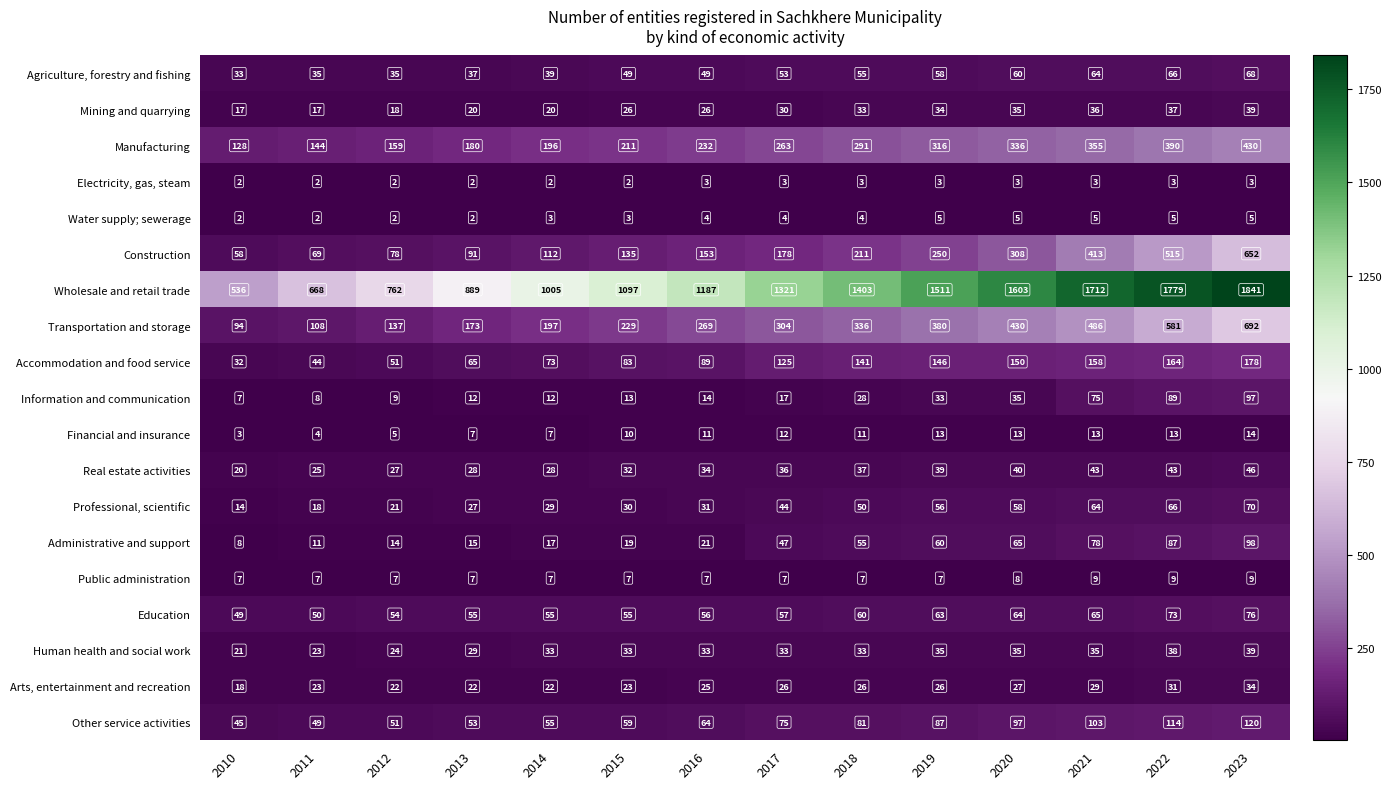

At which category is the sum across all series the highest?

2023